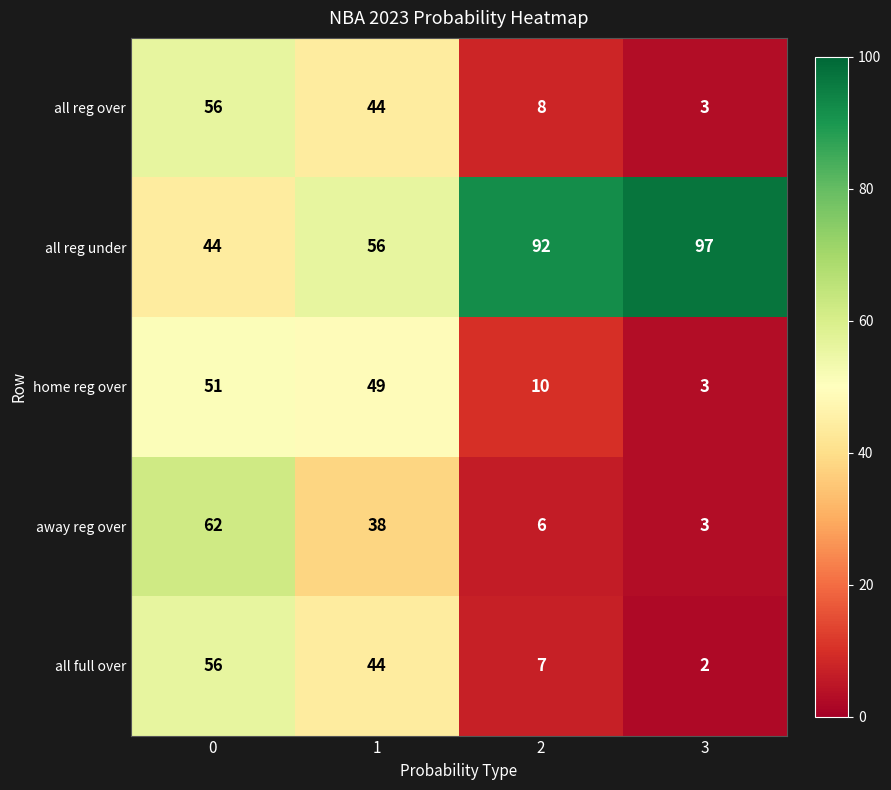

What value does the all reg under series have at 1?

56